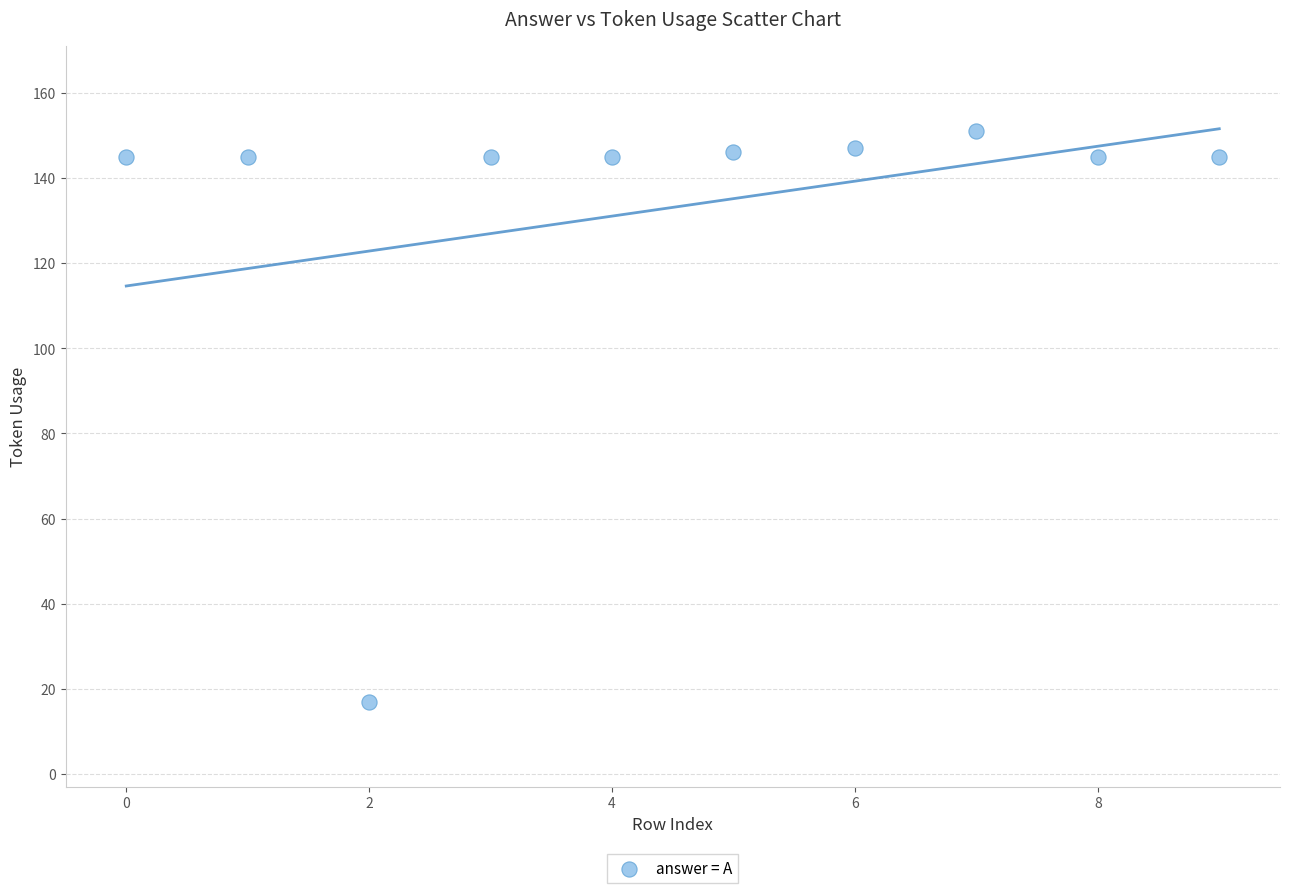

What is the range of Y values (max minus min)?

134